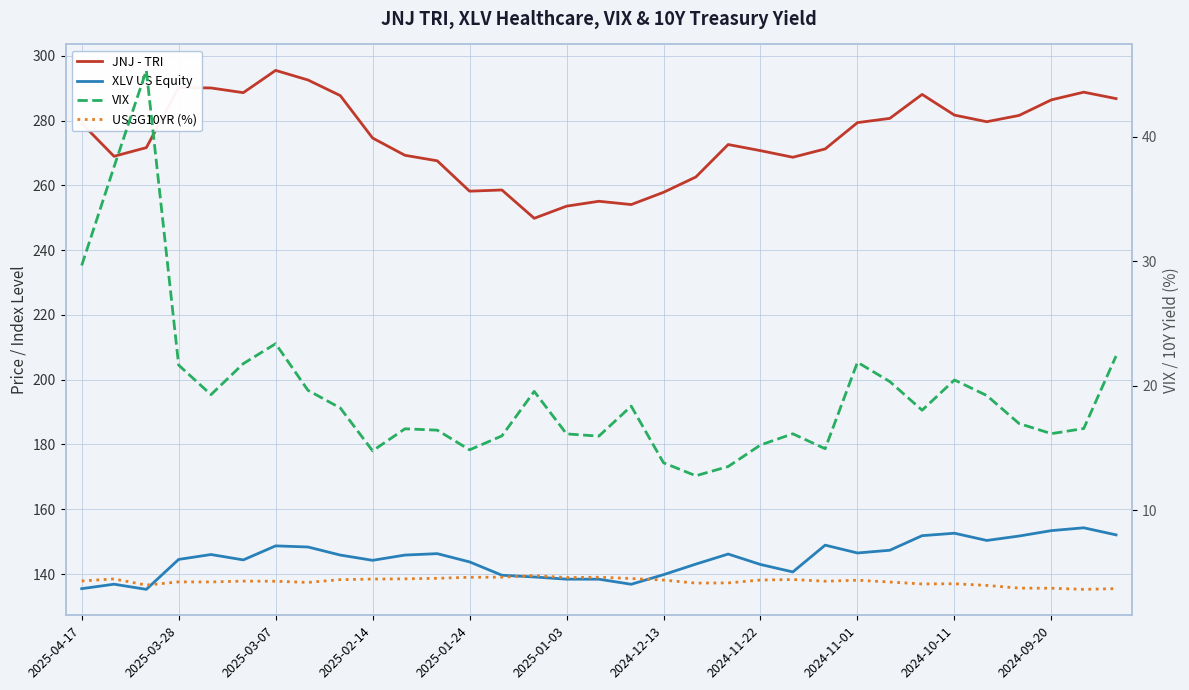

True or false: XLV US Equity and VIX intersect in this chart.

False